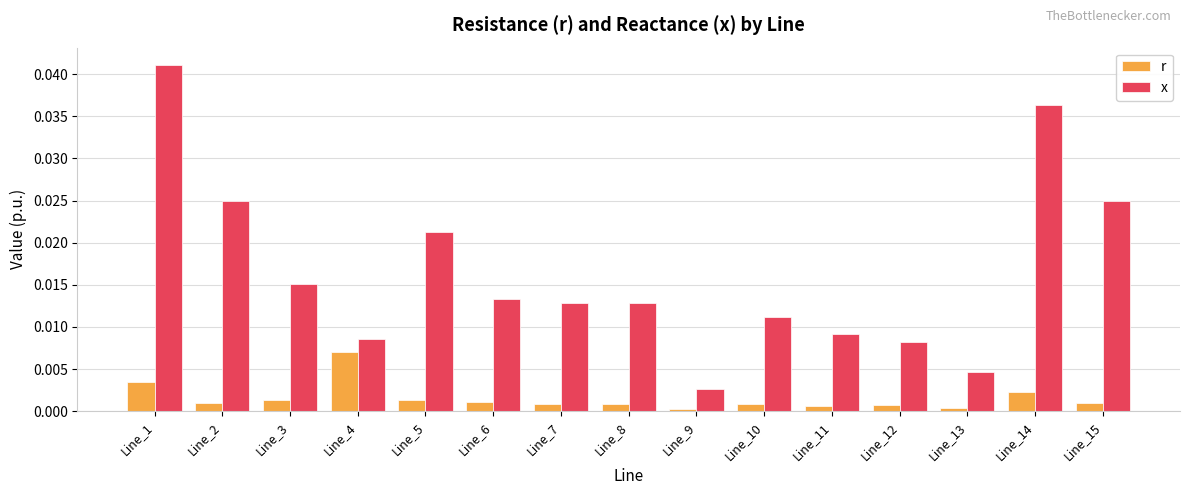

Which series has the largest total across all categories?

x